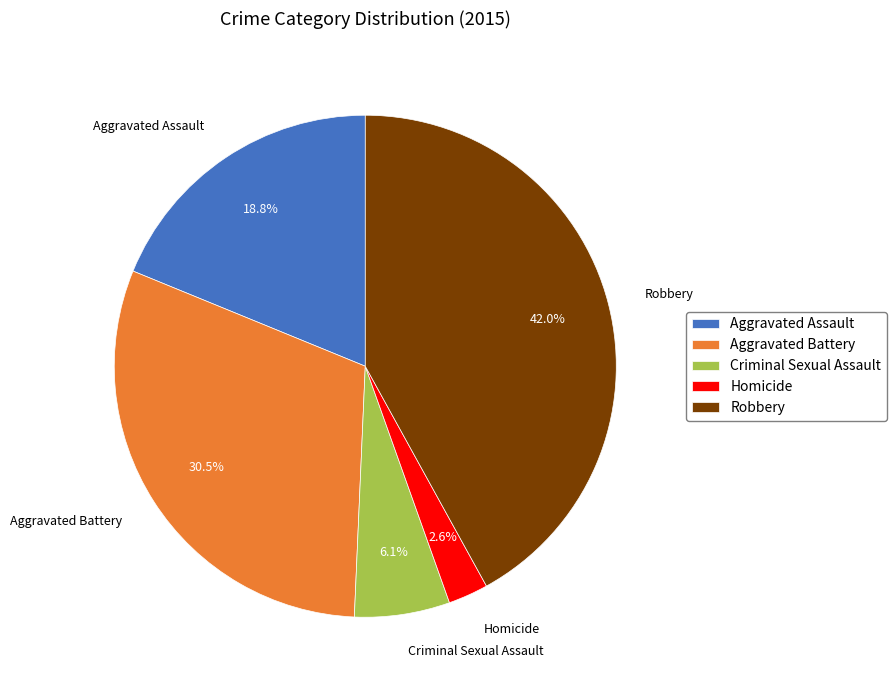

Approximately how many times larger is the value at Criminal Sexual Assault compared to Robbery?

0.1